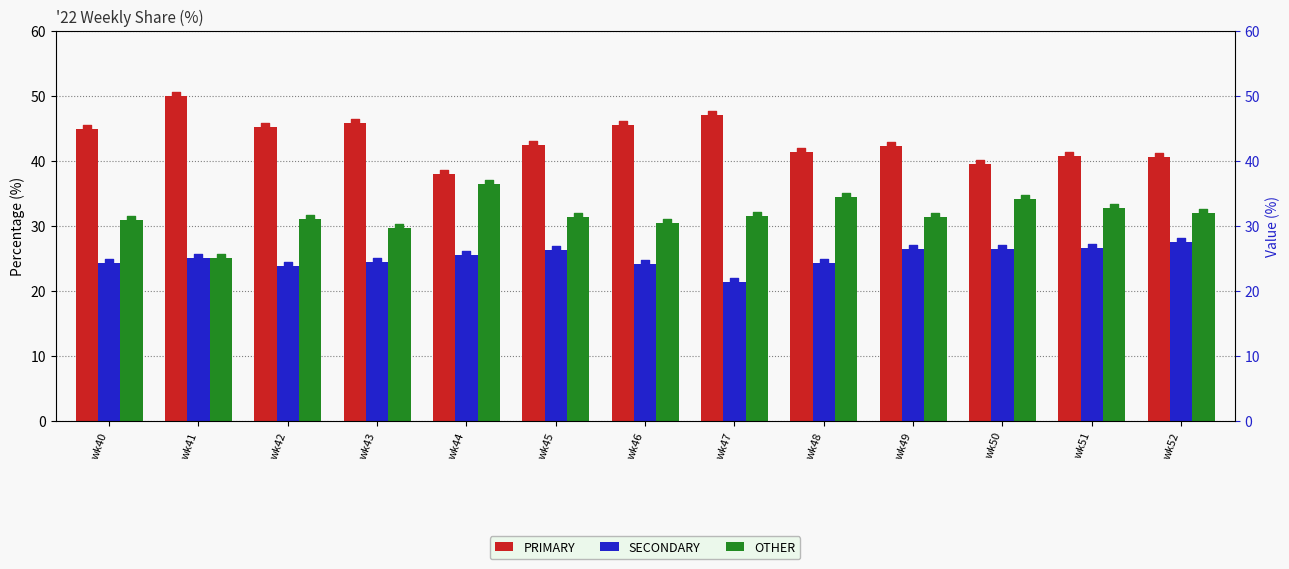

Which category has the highest value in the OTHER series?

wk44